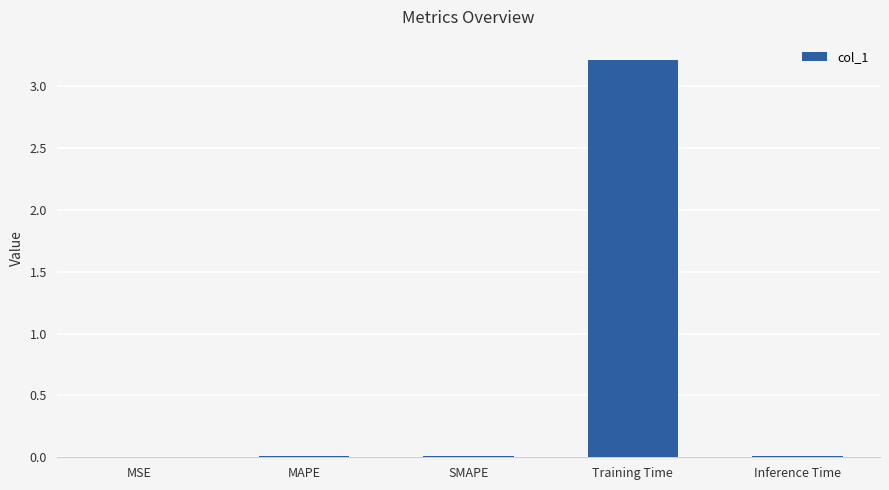

Are the bars grouped side by side (vs. stacked)?

No